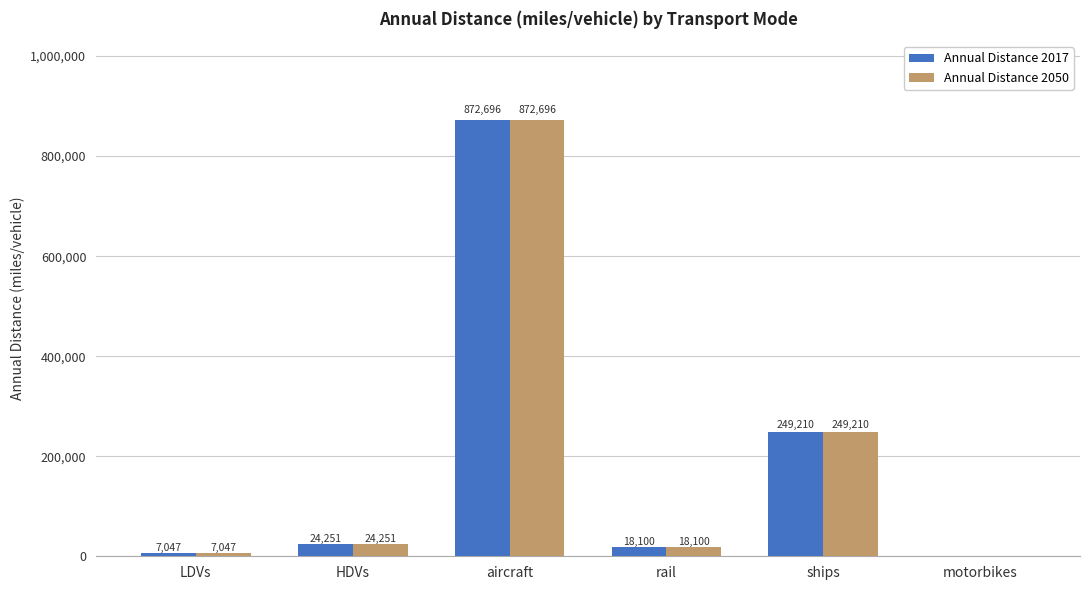

At which label does Annual Distance 2017 reach its peak?

aircraft